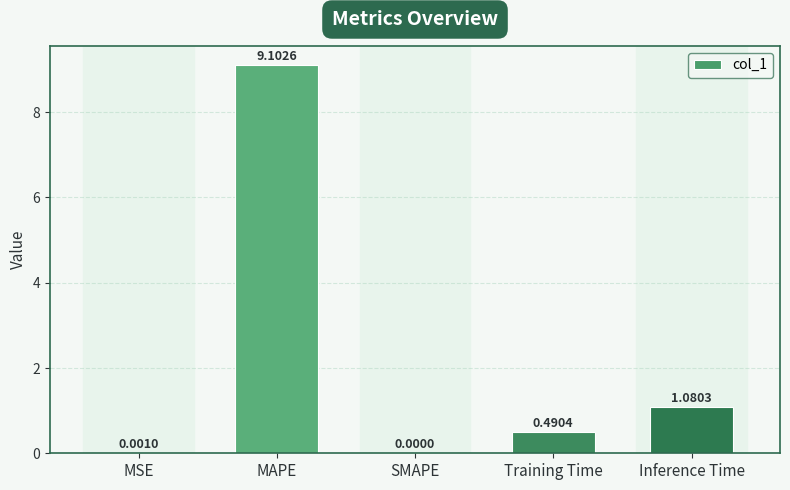

Between Training Time and SMAPE, which is larger?

Training Time